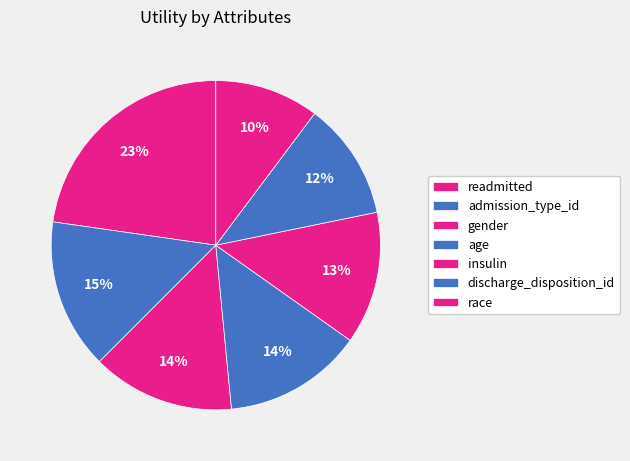

Count the number of slices in the pie.

7